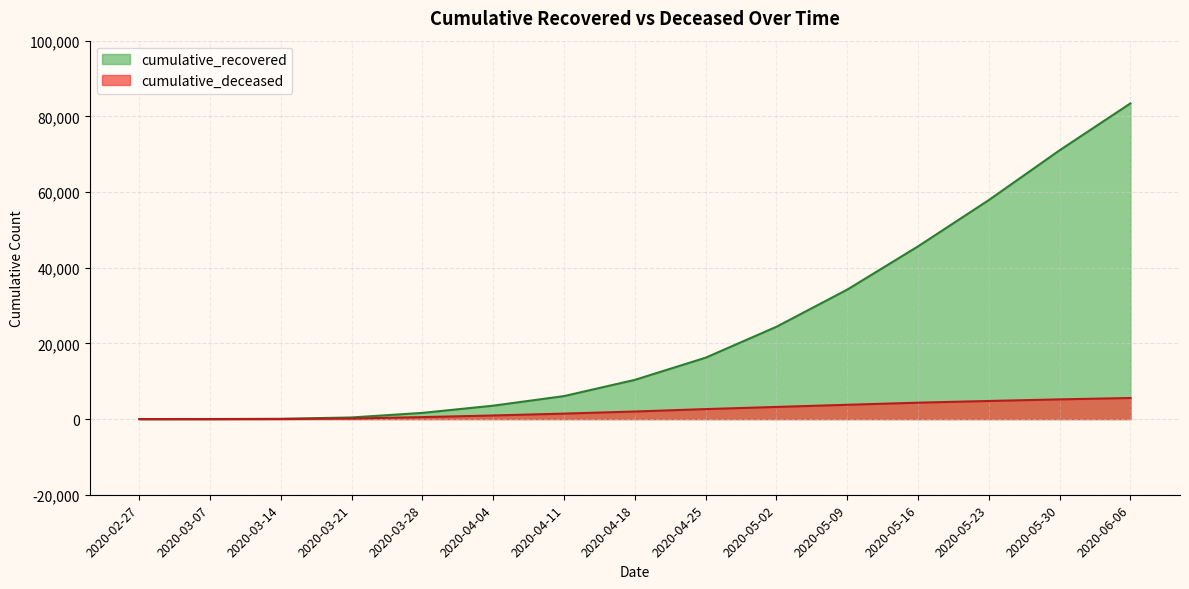

What is the highest value of the cumulative_deceased series?

5567